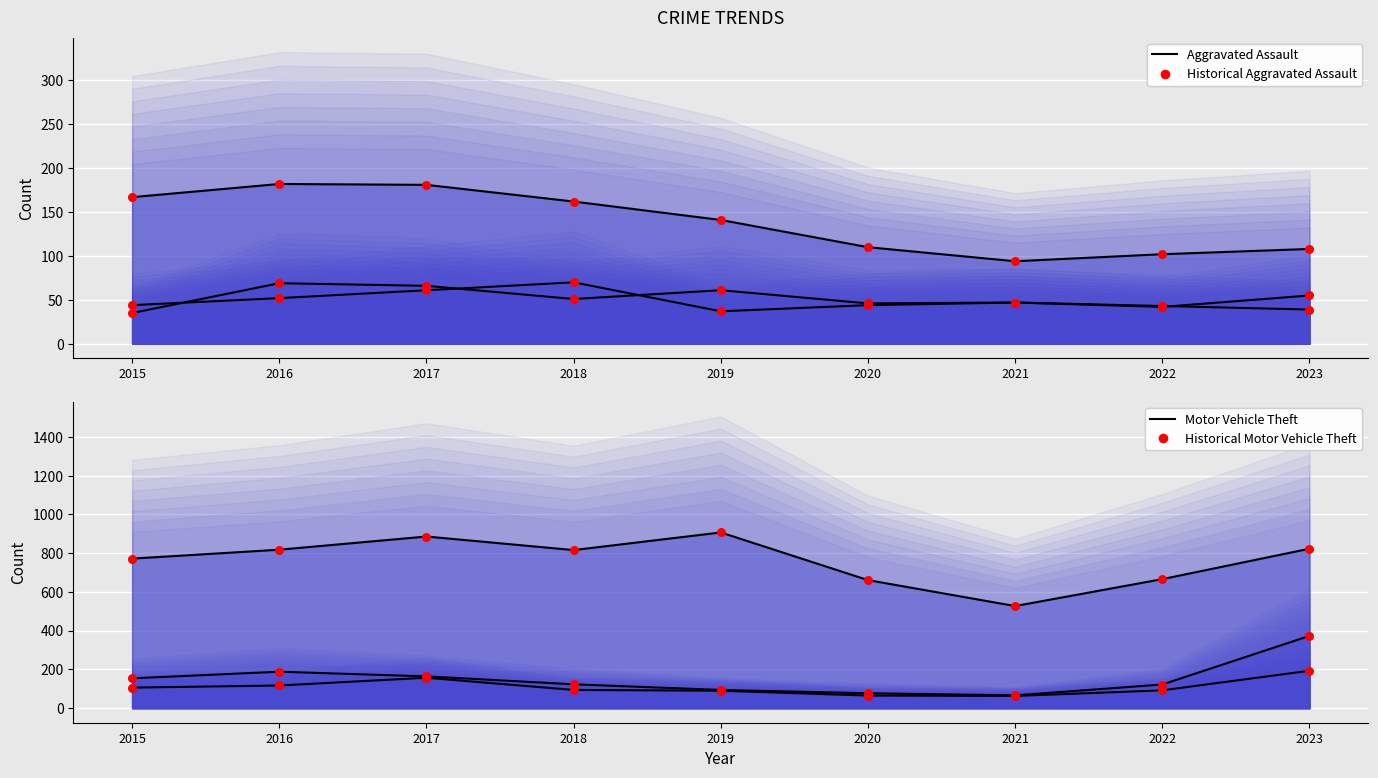

Is the value of Motor Vehicle Theft at 2015 greater than the value of Robbery at 2018?

Yes